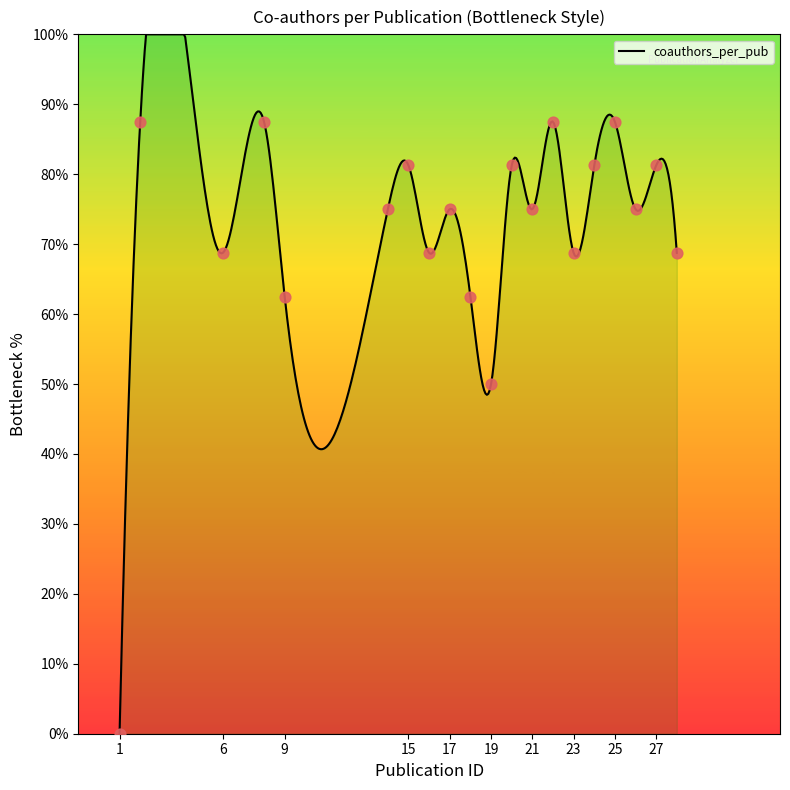

Approximately how many times larger is the value at 17 compared to 2?

0.9